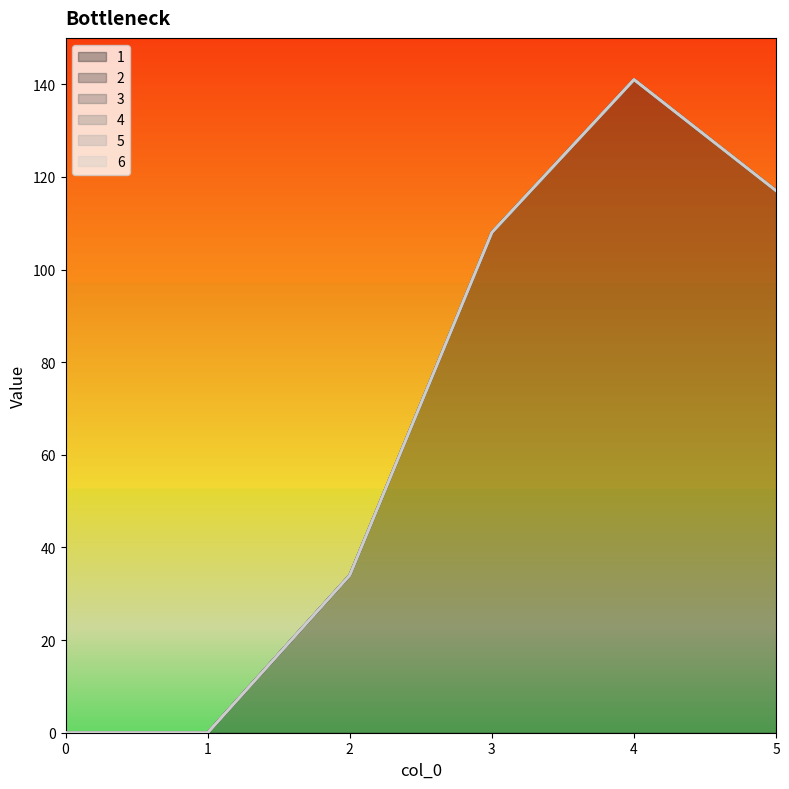

At which category does 1 reach its first local peak?

4